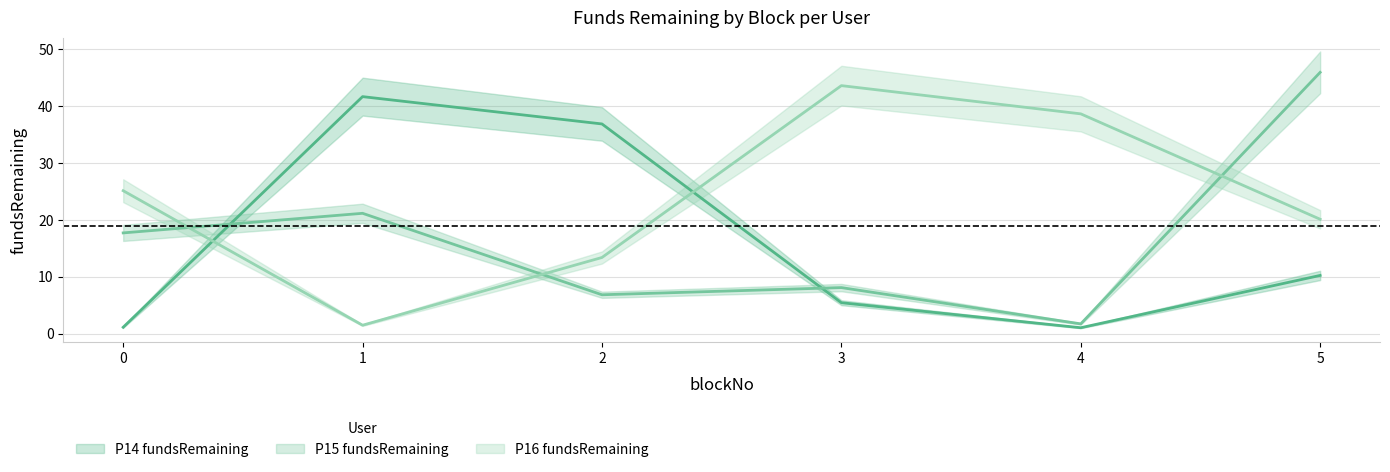

Does the chart display data point markers on the line(s)?

No